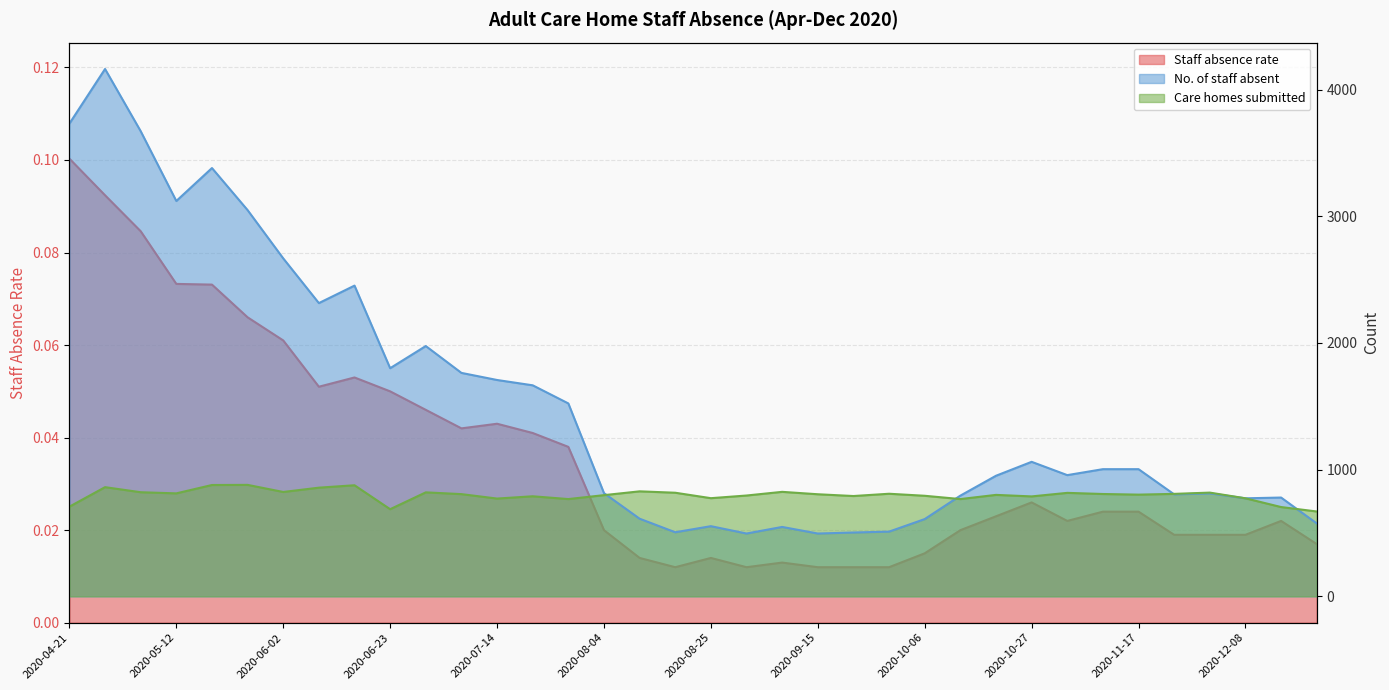

What is the maximum value for Care homes submitted?

880.0